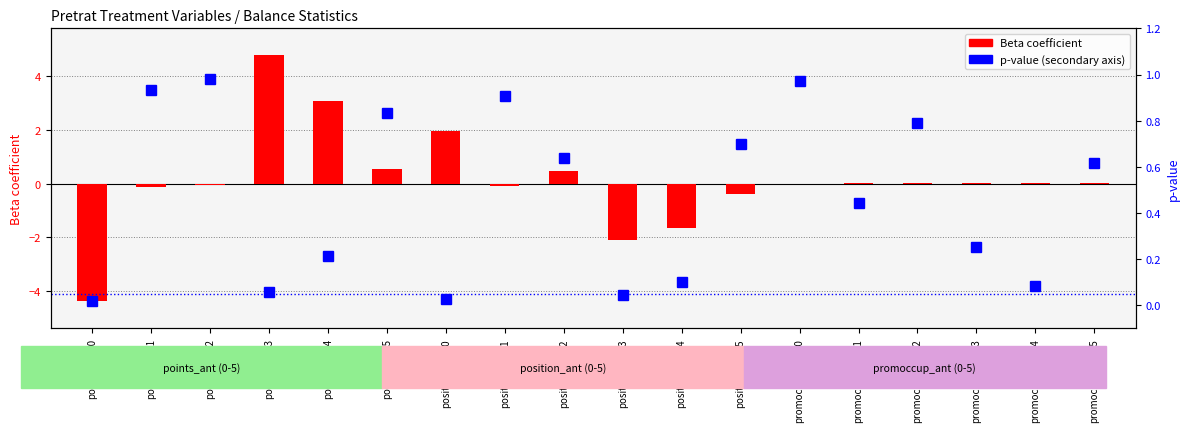

At which label is Beta closest to 0?

promoccup_ant_0